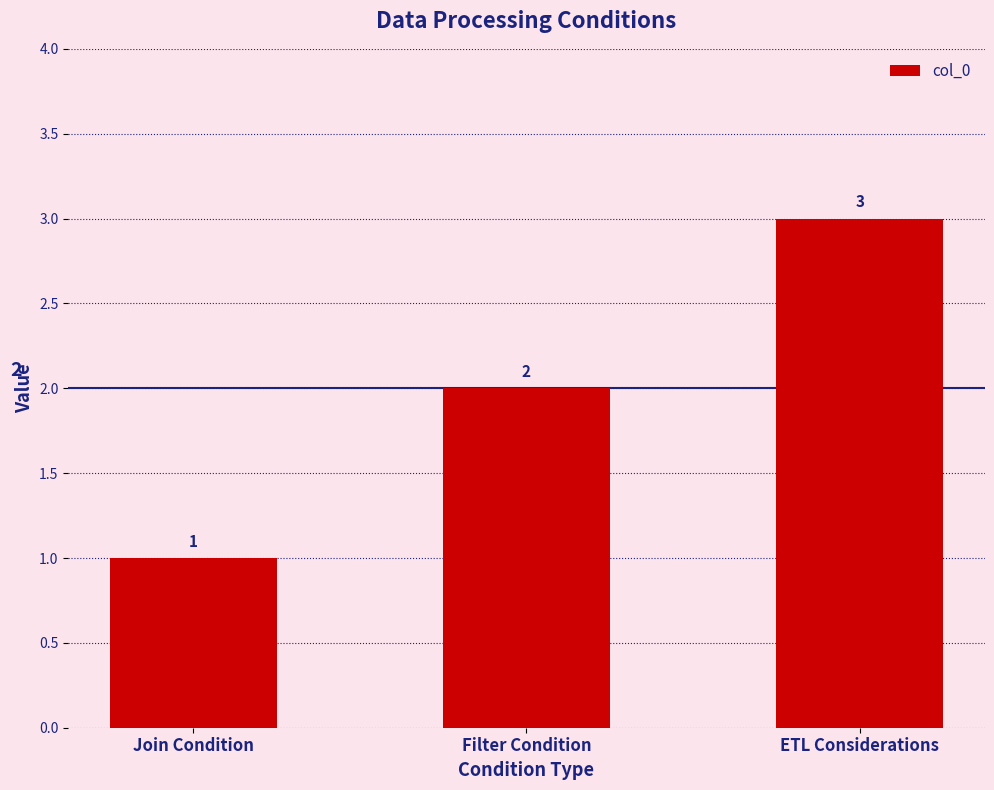

Is it true that the value at Join Condition is 1?

True